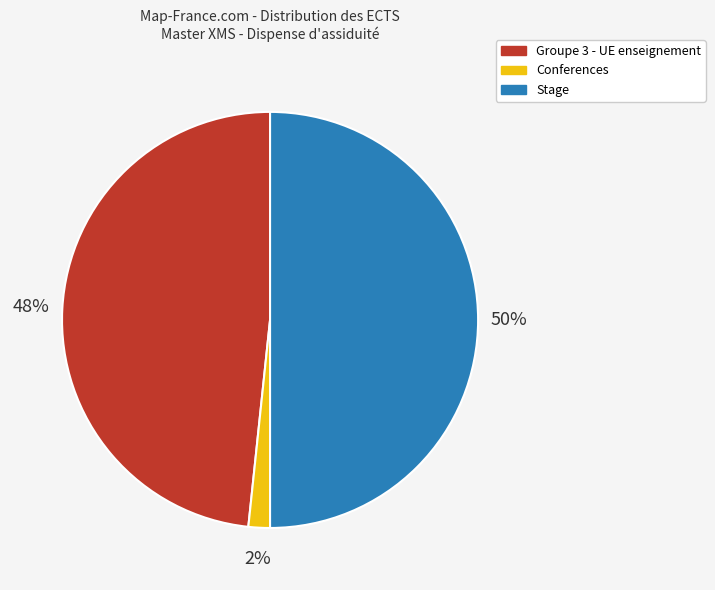

To the nearest percent, what percentage of the pie is Stage?

50%